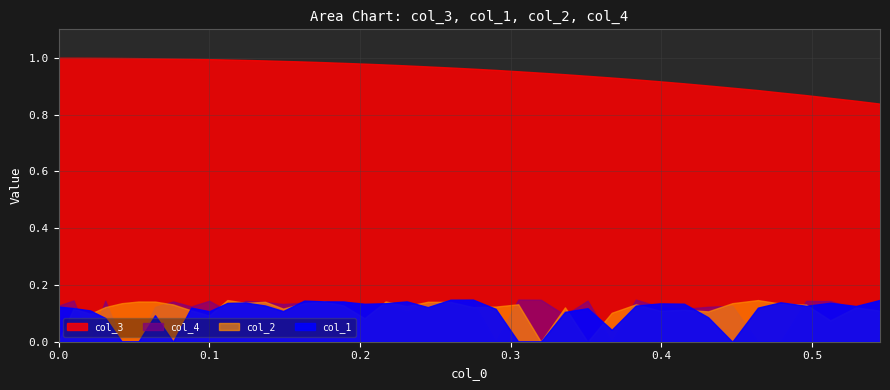

Rank the categories by col_1 value from highest to lowest.

22, 21, 39, 14, 15, 19, 16, 35, 11, 37, 10, 18, 30, 31, 17, 12, 29, 36, 38, 0, 20, 8, 34, 1, 27, 23, 2, 13, 9, 26, 6, 32, 3, 28, 4, 5, 7, 24, 25, 33